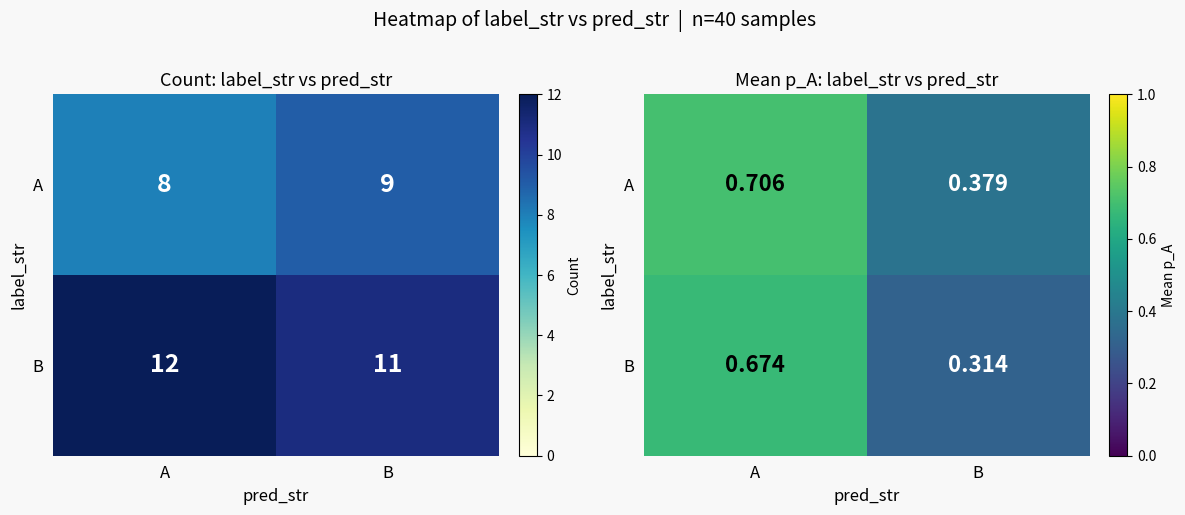

What is the lowest value of the B series?

0.3